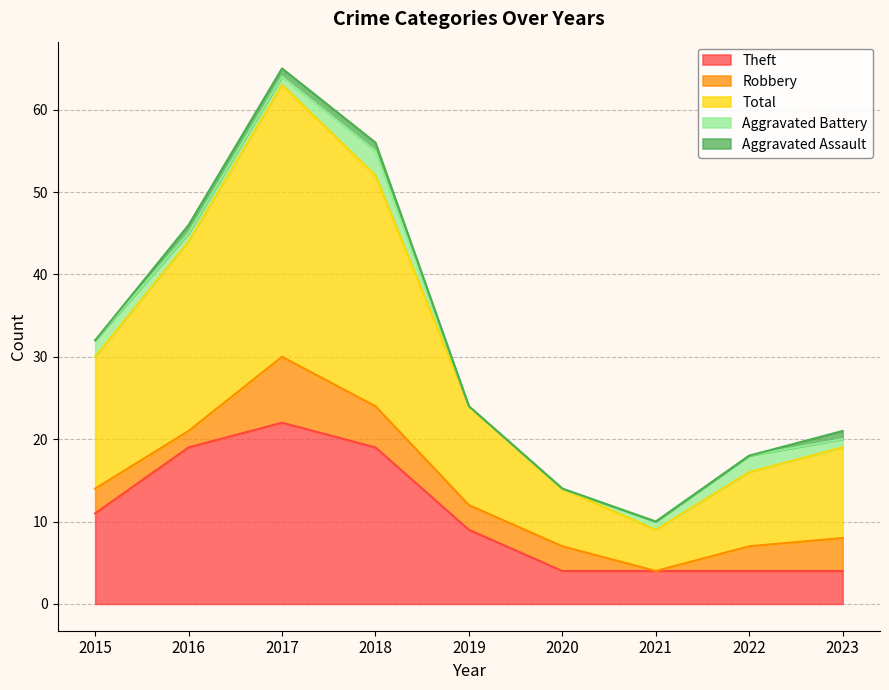

How many Theft values are between 4 and 19?

8